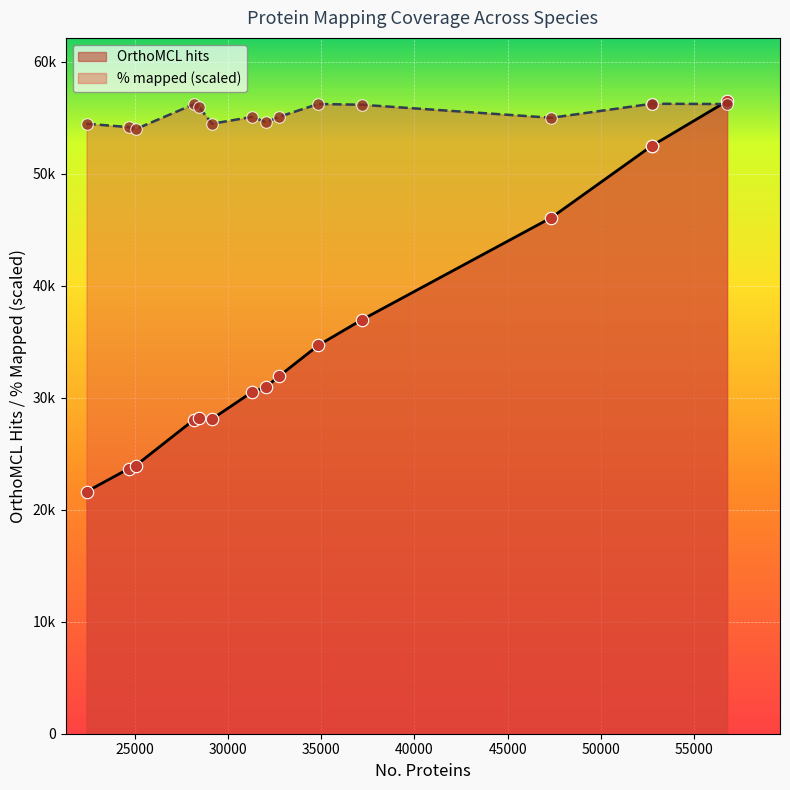

Which series has the widest spread of Y values?

OrthoMCL hits